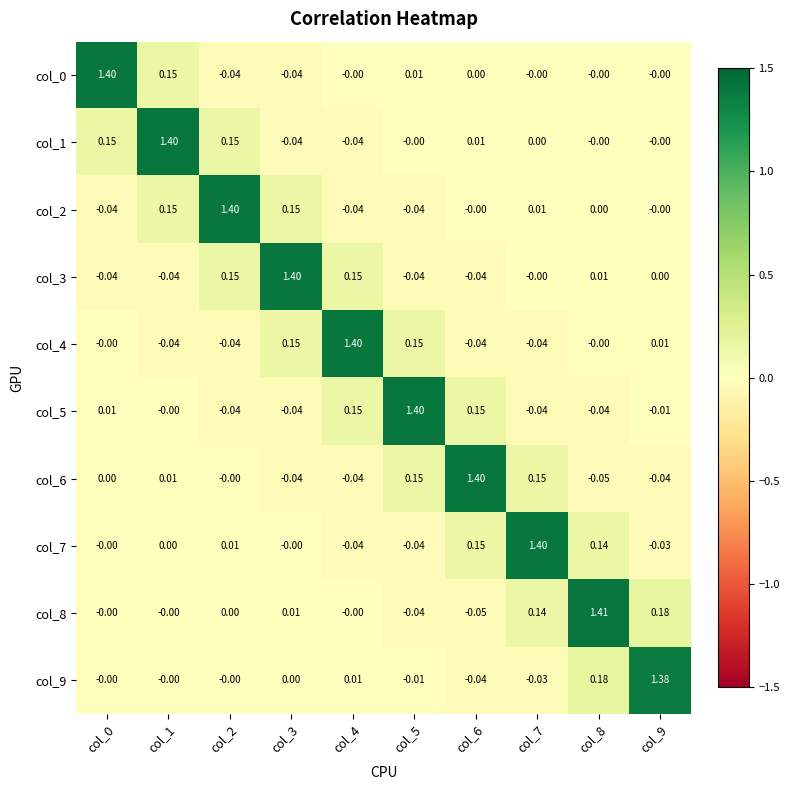

At which category is the sum across all series the highest?

col_8